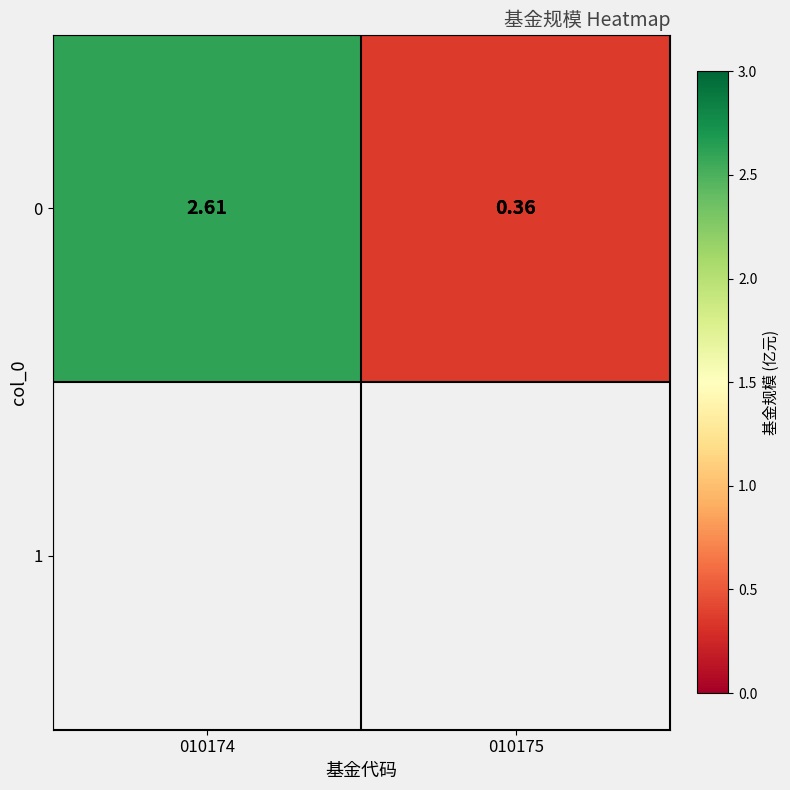

Where does the data first go above 2?

010174